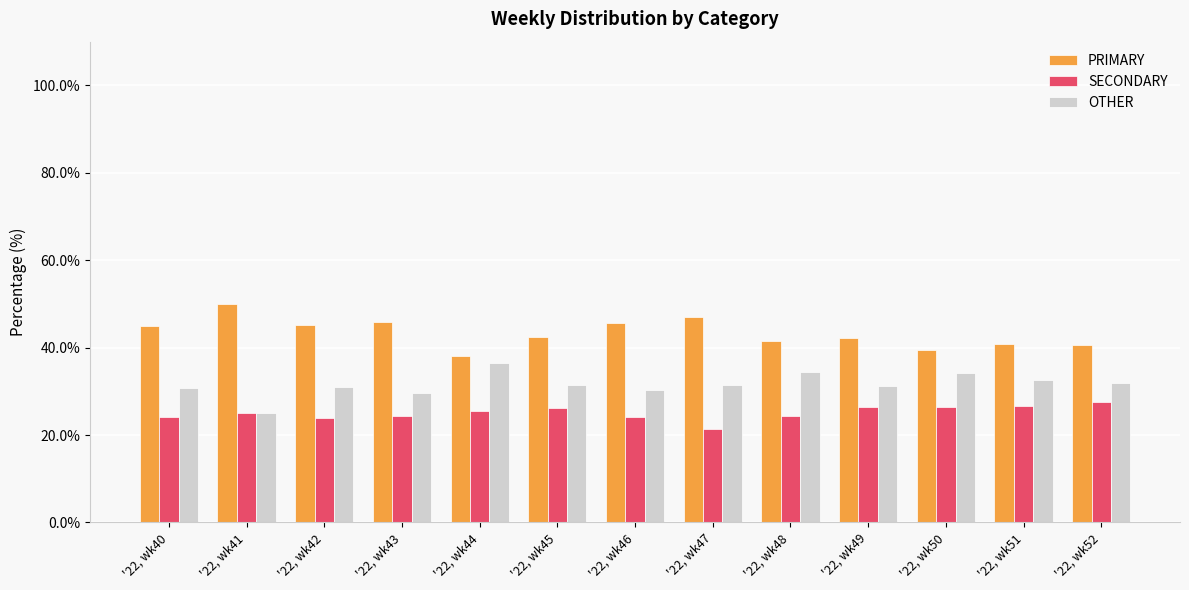

Which category has the highest value in the PRIMARY series?

'22, wk41